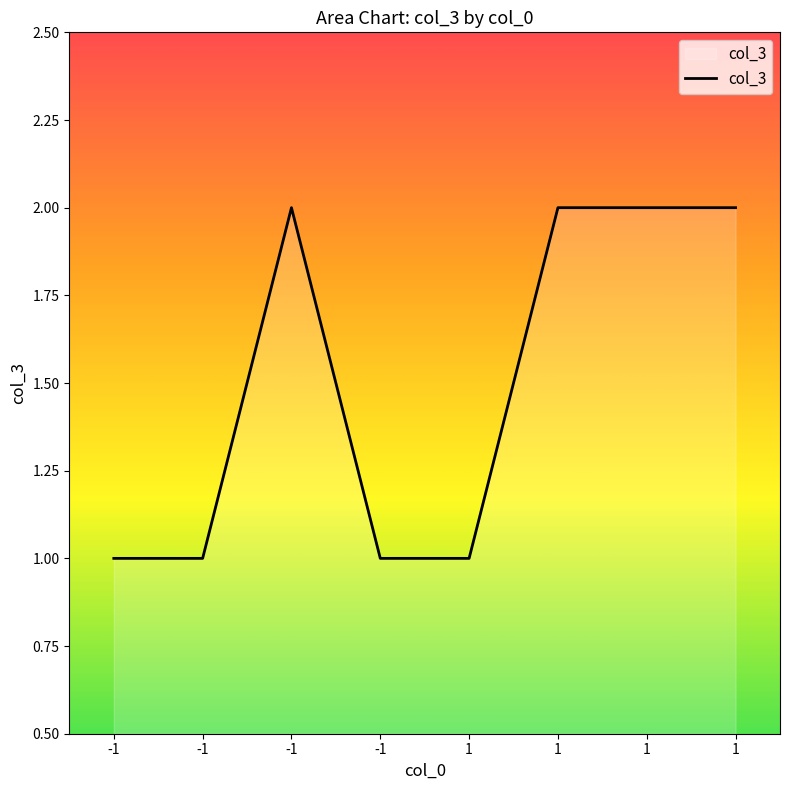

Is this an area chart (filled region under the line)?

Yes